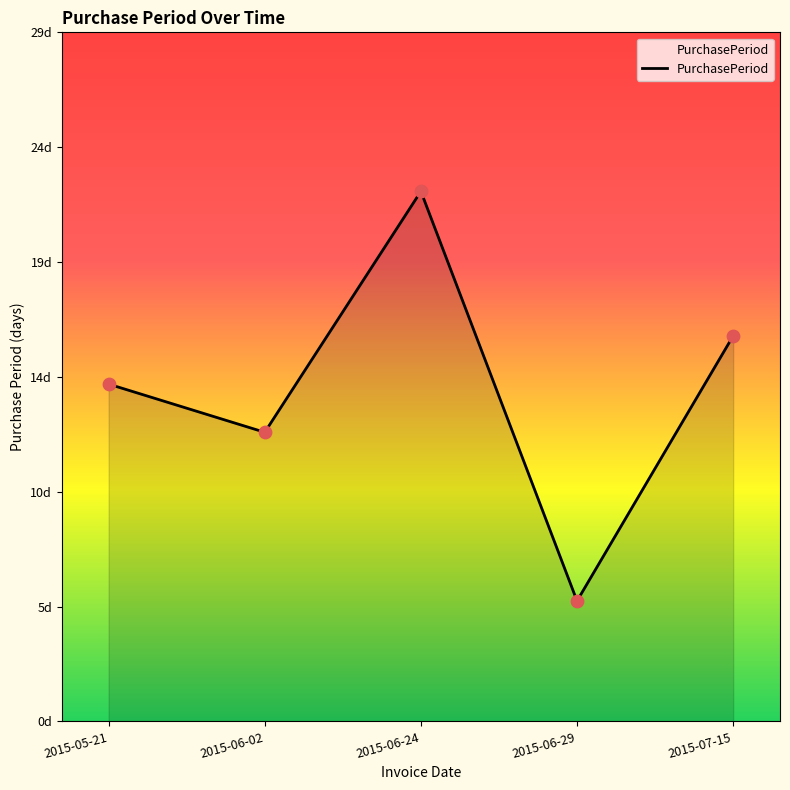

What is the change in value from 2015-06-29 to 2015-07-15?

+11